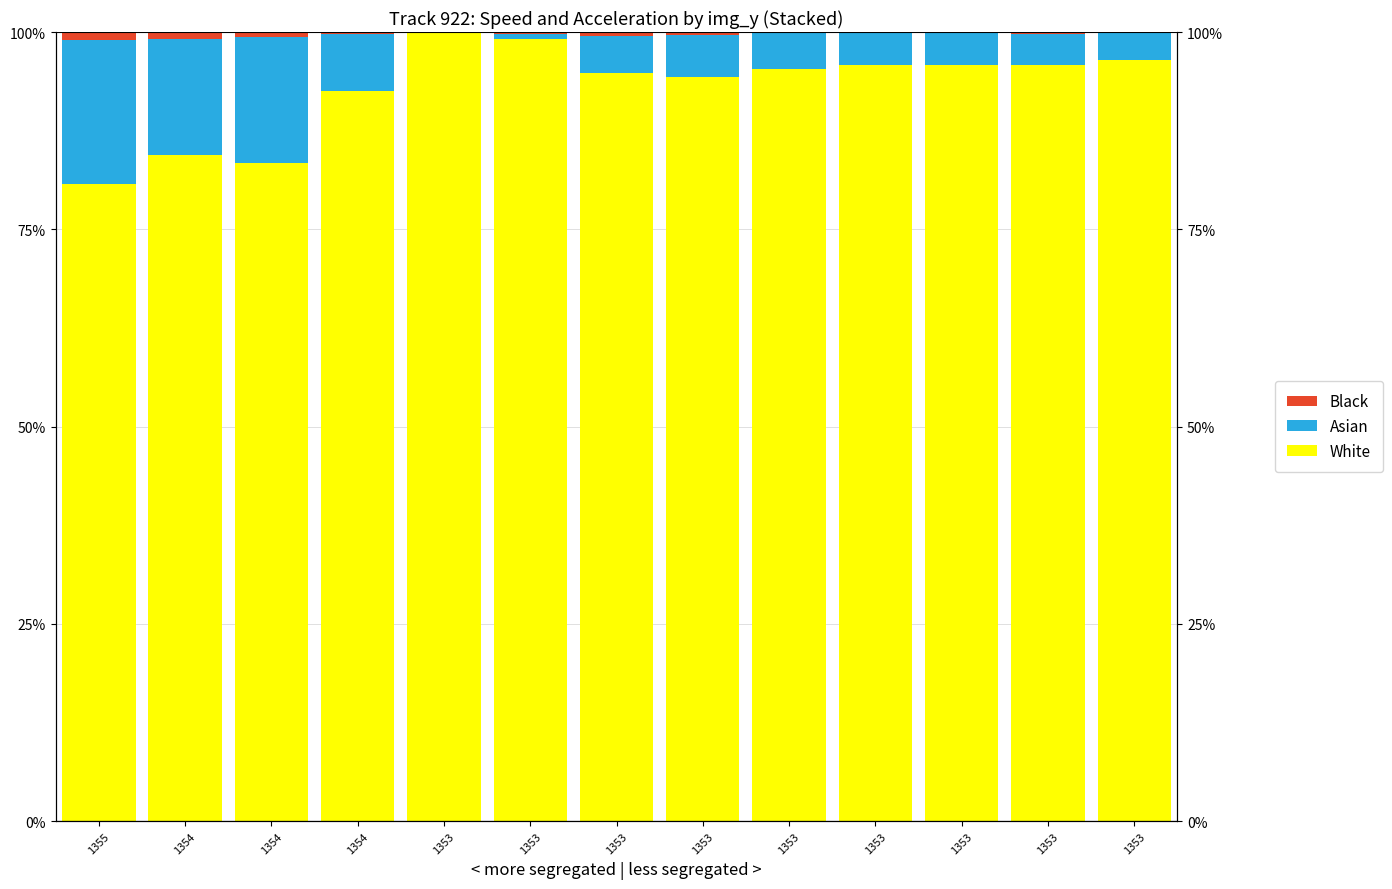

What is the spread (max minus min) of values at 1354?

83.5